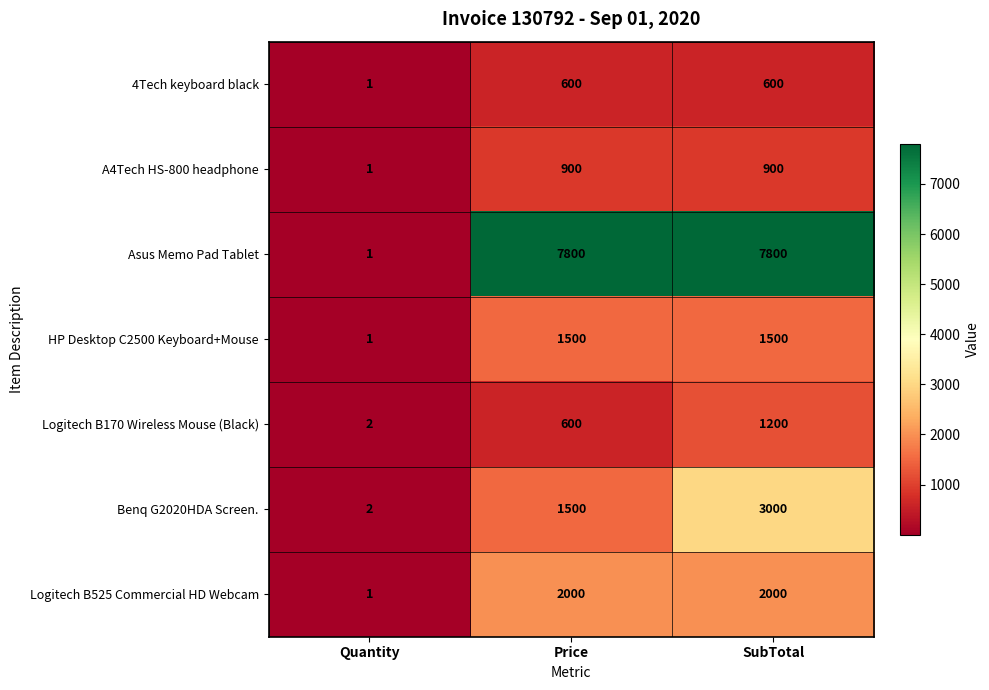

How many distinct data groups are displayed?

7